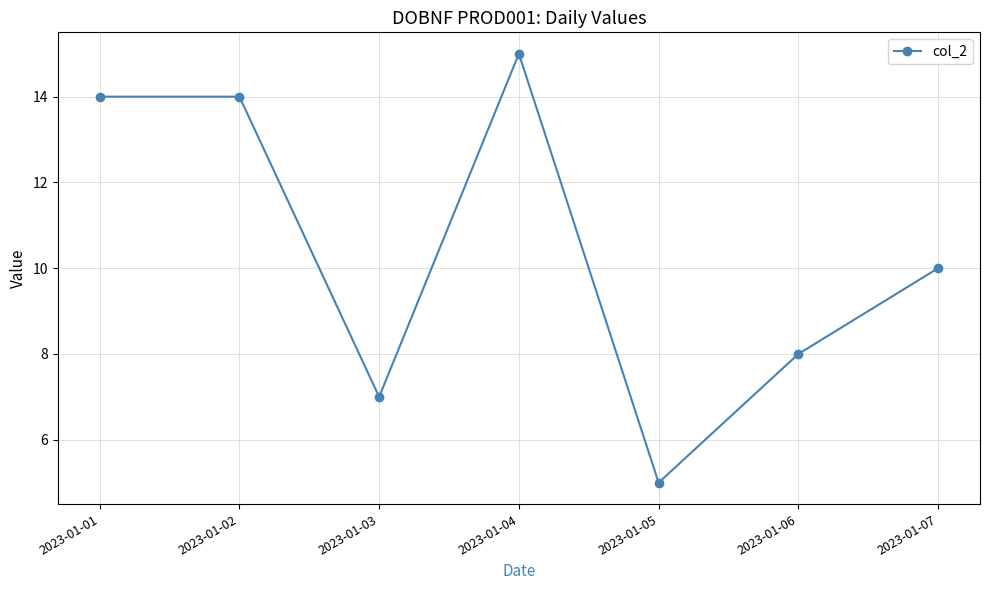

Is it true that the value at 2023-01-03 is 10?

False